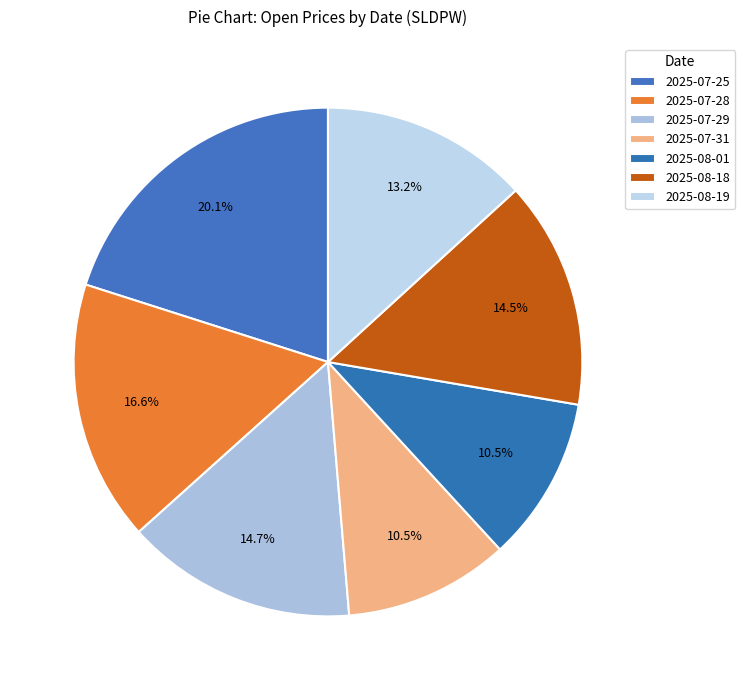

Which category has the biggest portion of the pie?

2025-07-25